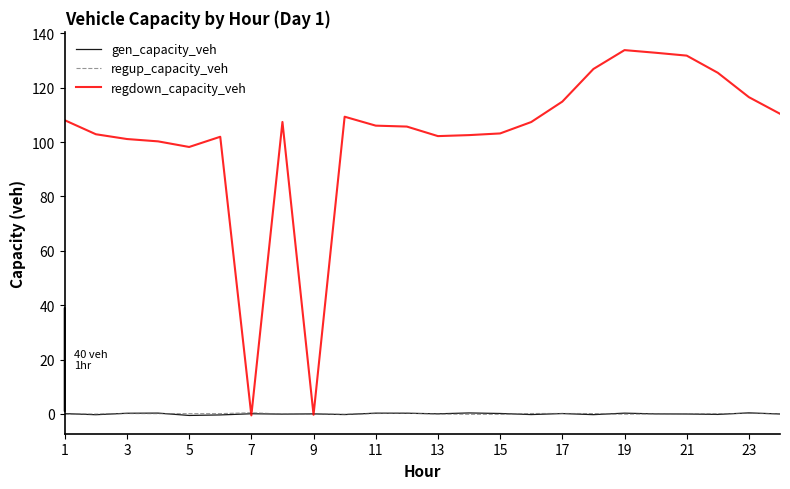

What is the maximum value shown in the chart?

133.9